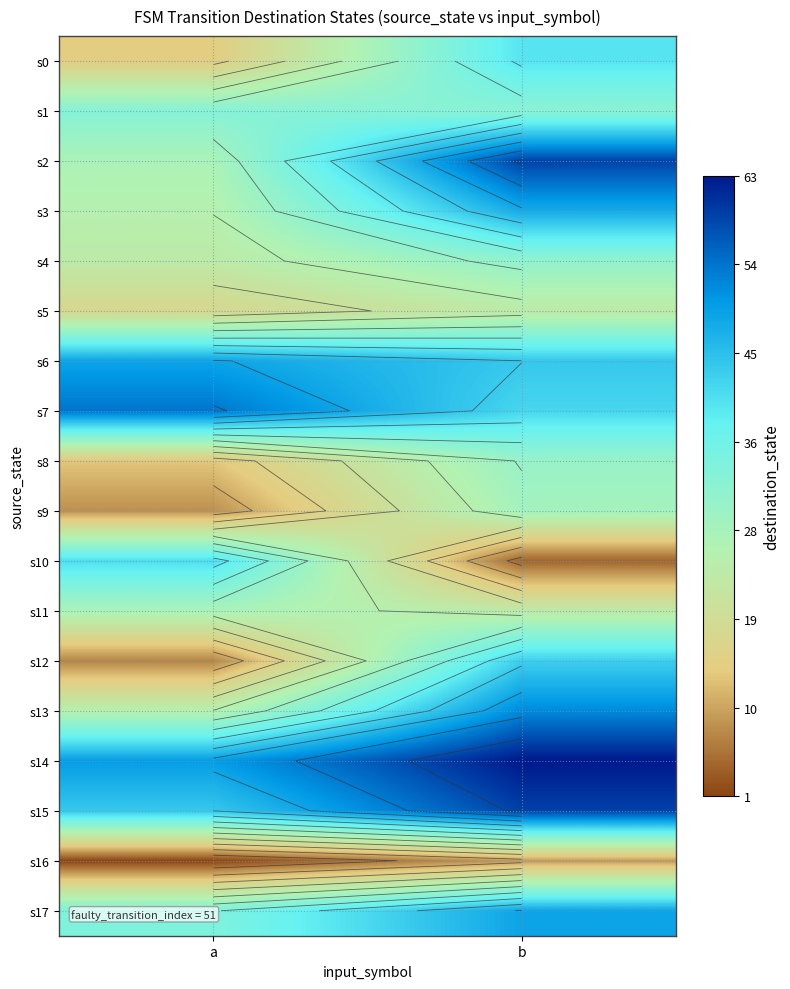

Is the value of s14 at a greater than the value of s3 at b?

Yes